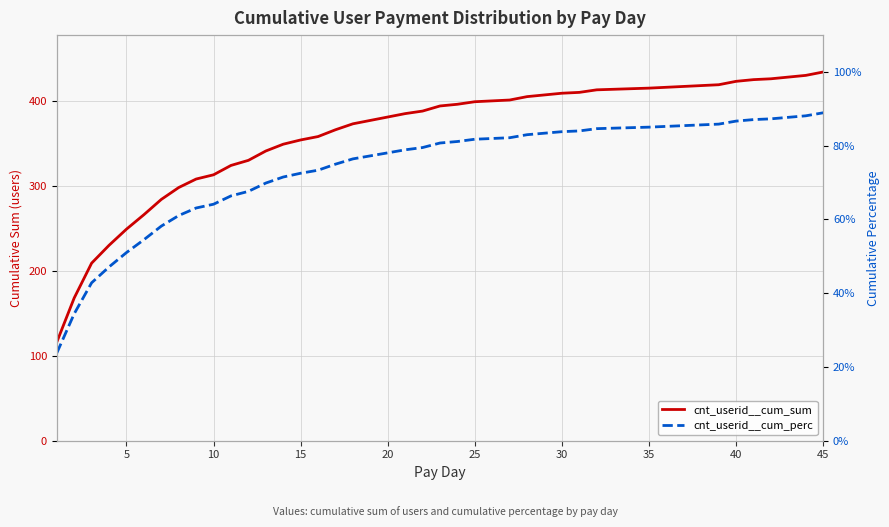

What is the difference between the maximum and minimum values in the cnt_userid__cum_perc series?

0.7